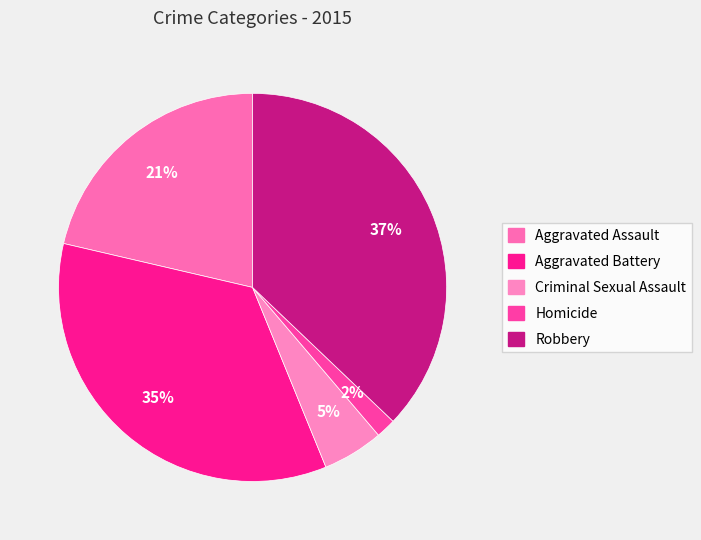

How many segments does this pie chart have?

5